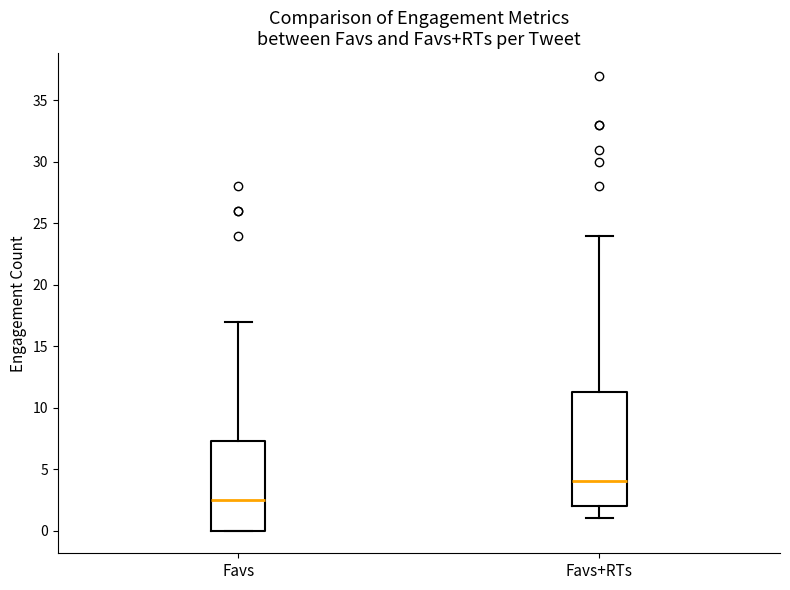

Where is the upper edge of the box for Favs+RTs on the y-axis? The values are not printed on the chart, so give them approximately, as read against the axis.

11.5